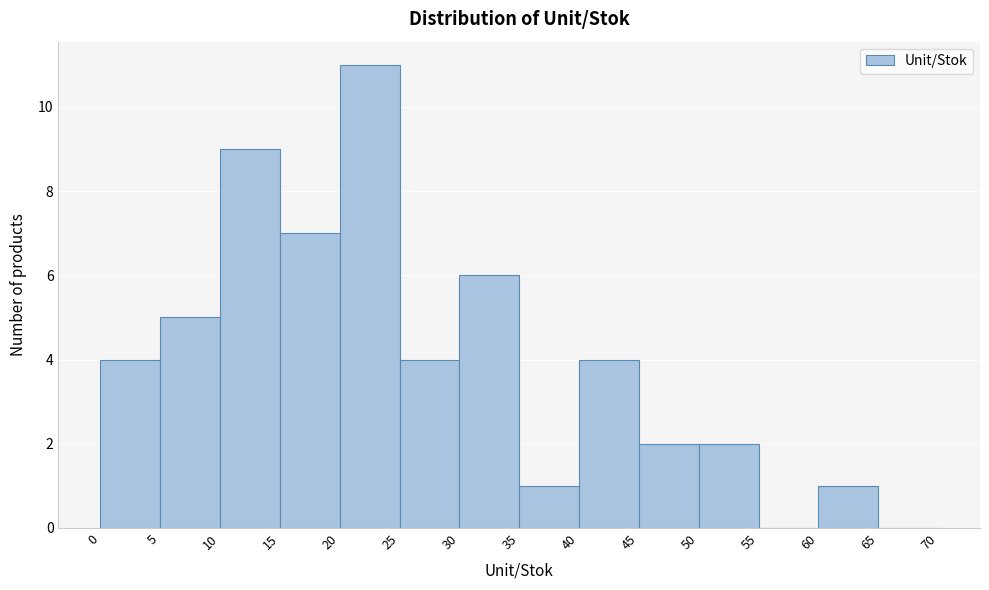

Reading left to right, list every bar in this chart as the range it spans on the x-axis followed by its height. The values are not printed on the chart, so give them approximately, as read against the axis.

0 to 5: 4
5 to 10: 5
10 to 15: 9
15 to 20: 7
20 to 25: 11
25 to 30: 4
30 to 35: 6
35 to 40: 1
40 to 45: 4
45 to 50: 2
50 to 55: 2
55 to 60: 0
60 to 65: 1
65 to 70: 0